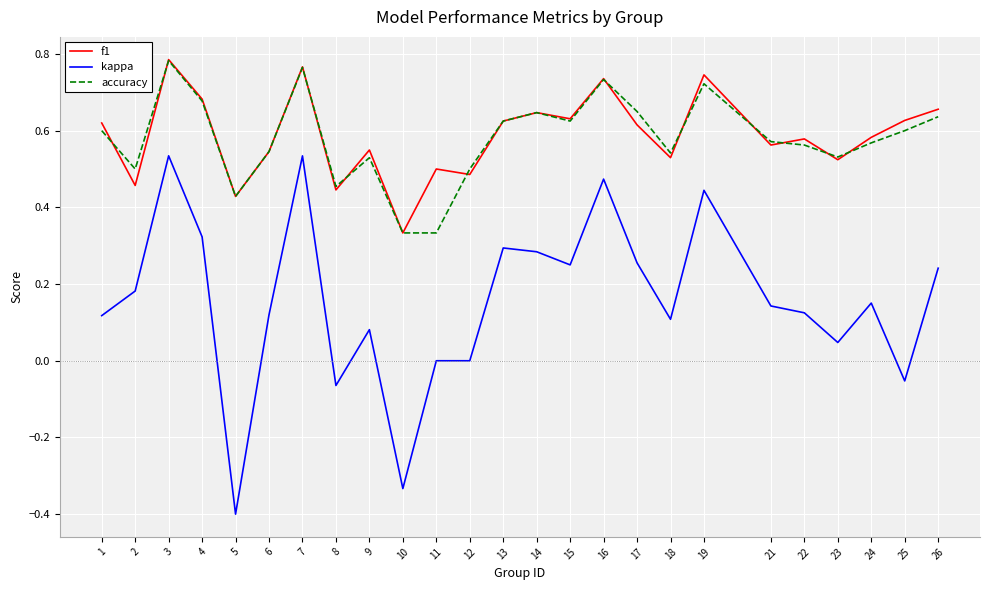

Which series has the largest range (max minus min)?

kappa